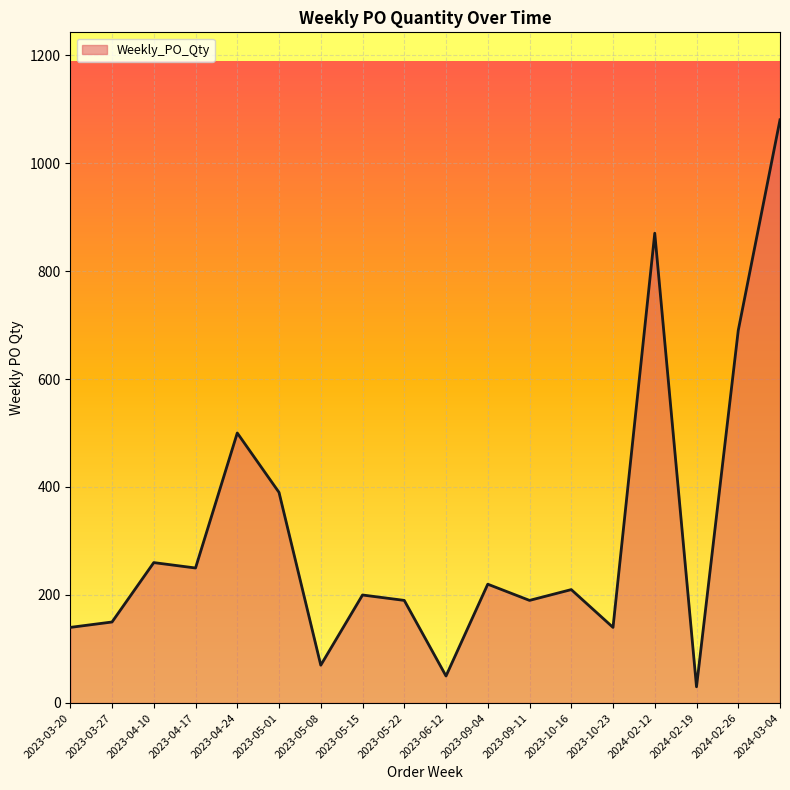

Does the chart display data point markers on the line(s)?

No